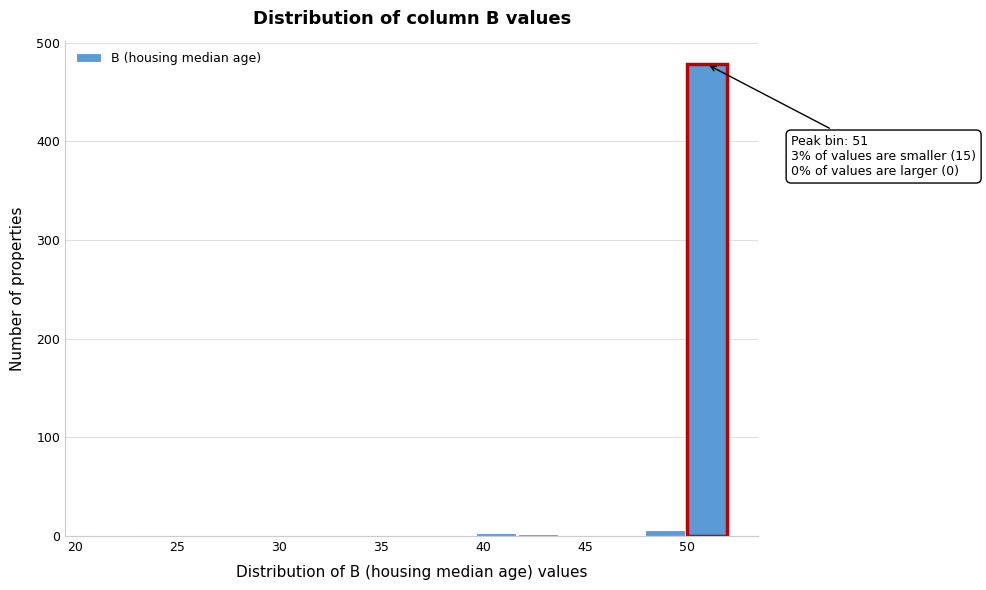

Which range on the x-axis has the tallest bar?

50.0 to 52.0